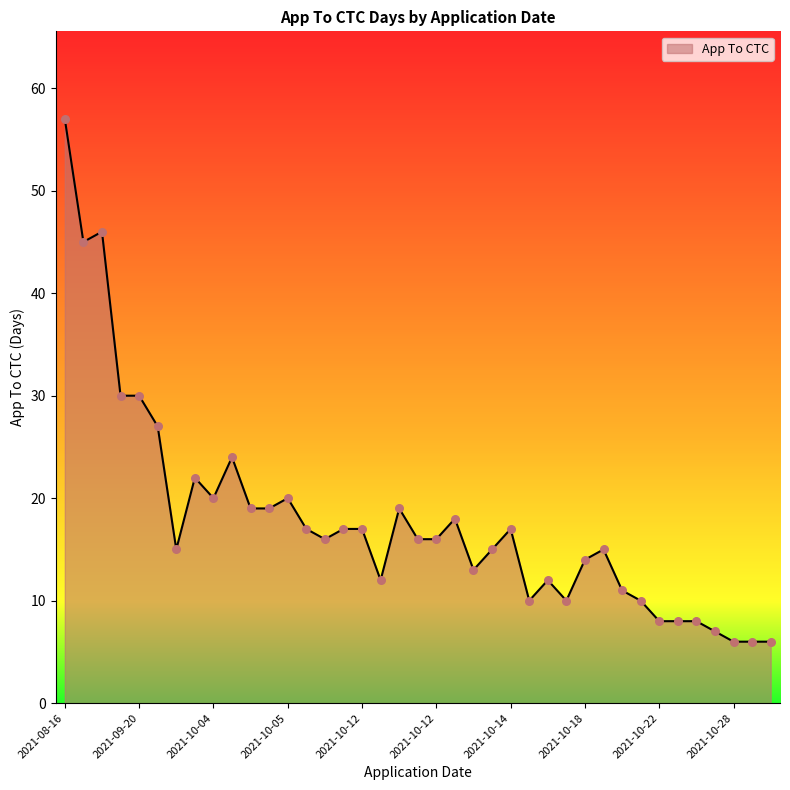

What is the difference between the maximum and minimum values?

51